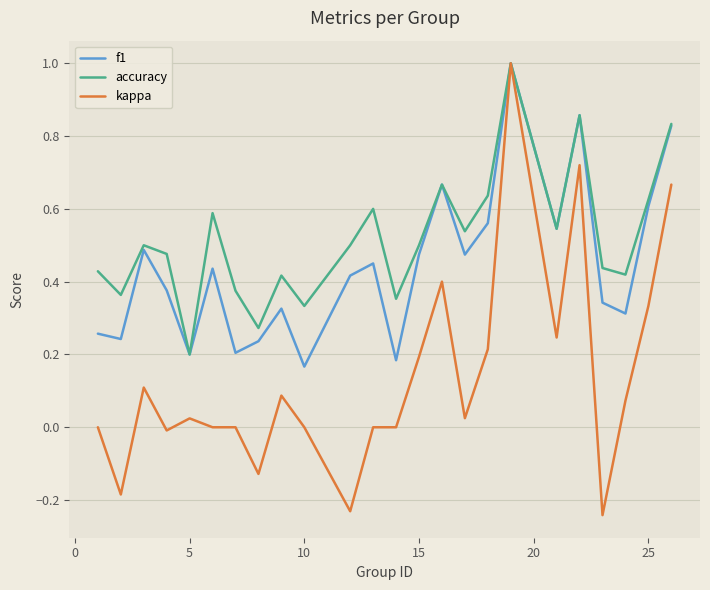

List the series in order of their overall mean, highest first.

accuracy, f1, kappa